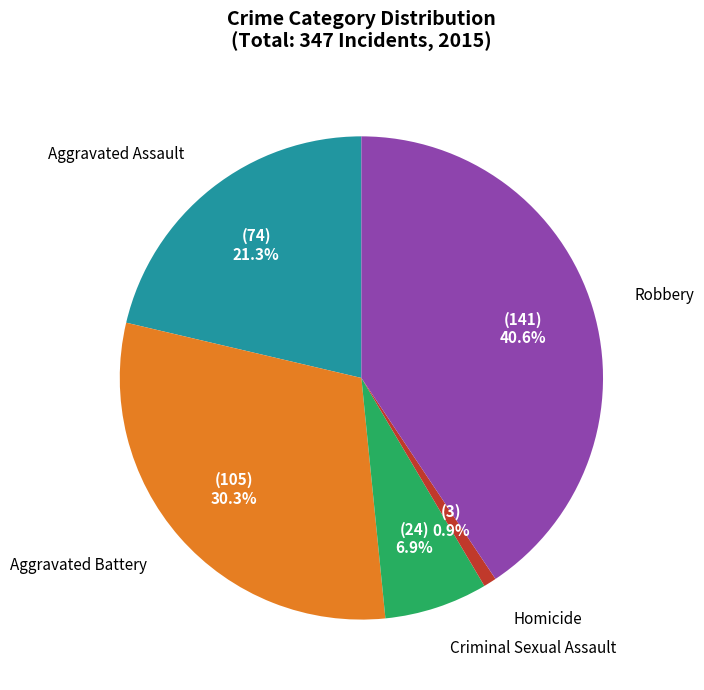

How many segments does this pie chart have?

5